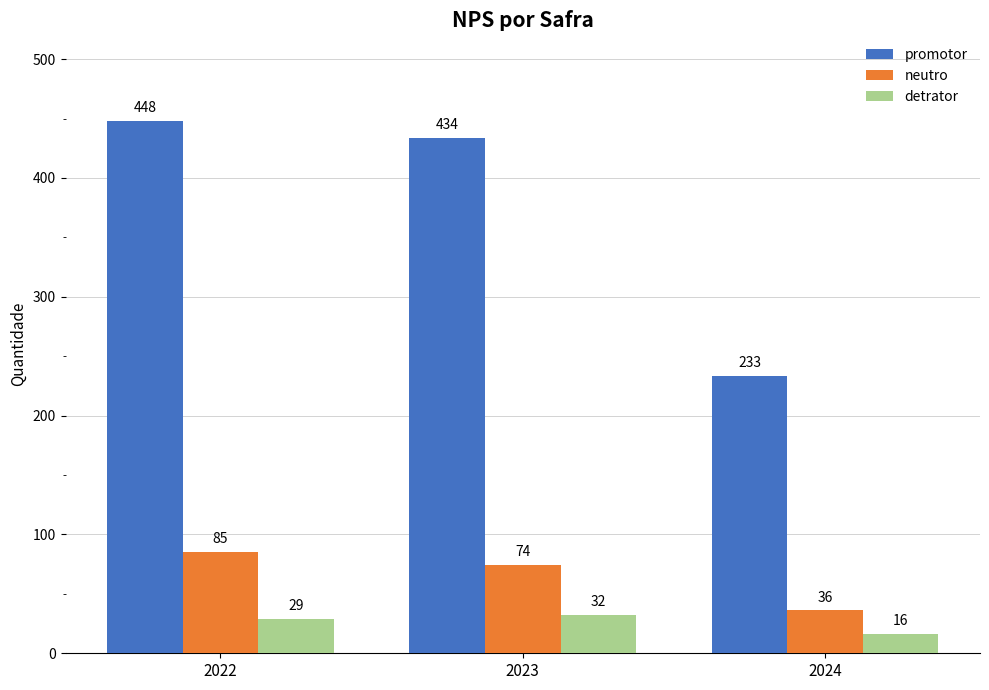

What is the maximum value shown in the chart?

448